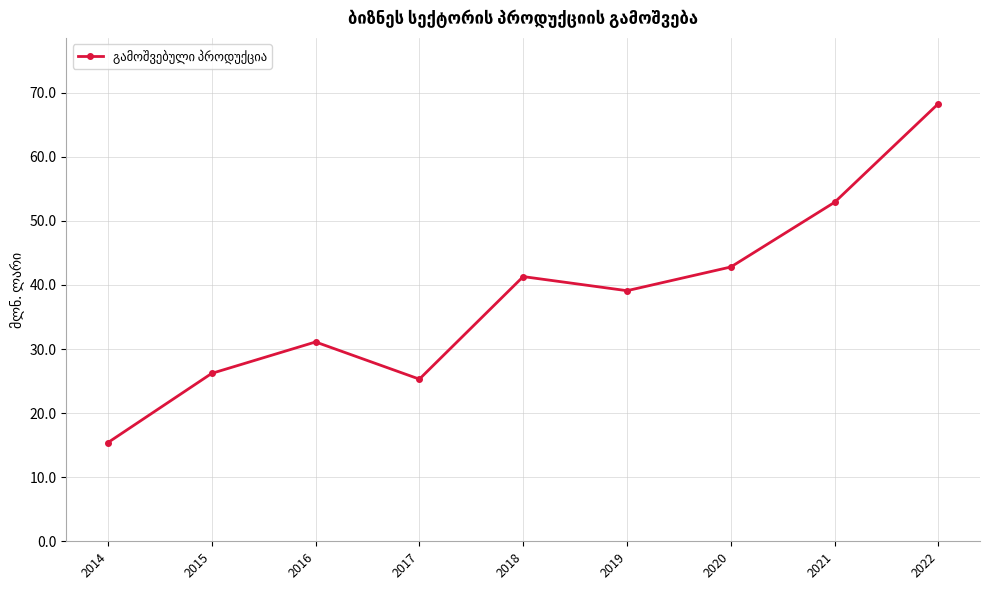

Reading left to right, extract all data points from this chart.

2014=15.4	2015=26.2	2016=31.1	2017=25.3	2018=41.3	2019=39.1	2020=42.8	2021=52.9	2022=68.3